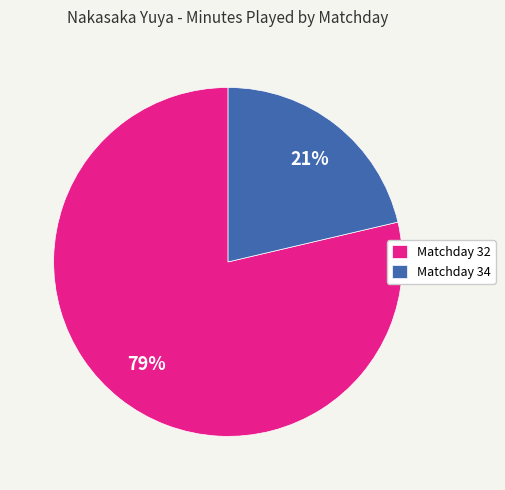

To the nearest percent, what portion does Matchday 32 represent?

79%